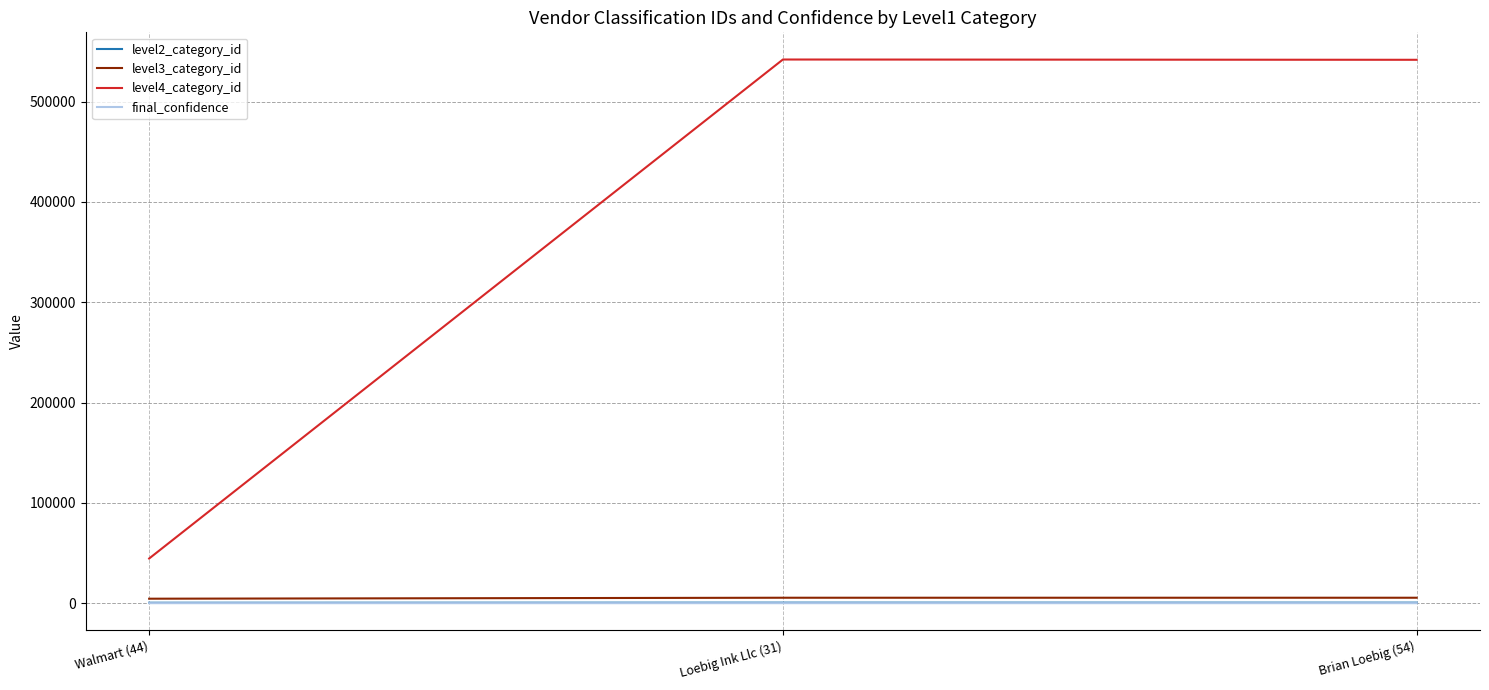

Where is level4_category_id nearest to the value 293200?

Brian Loebig (54)